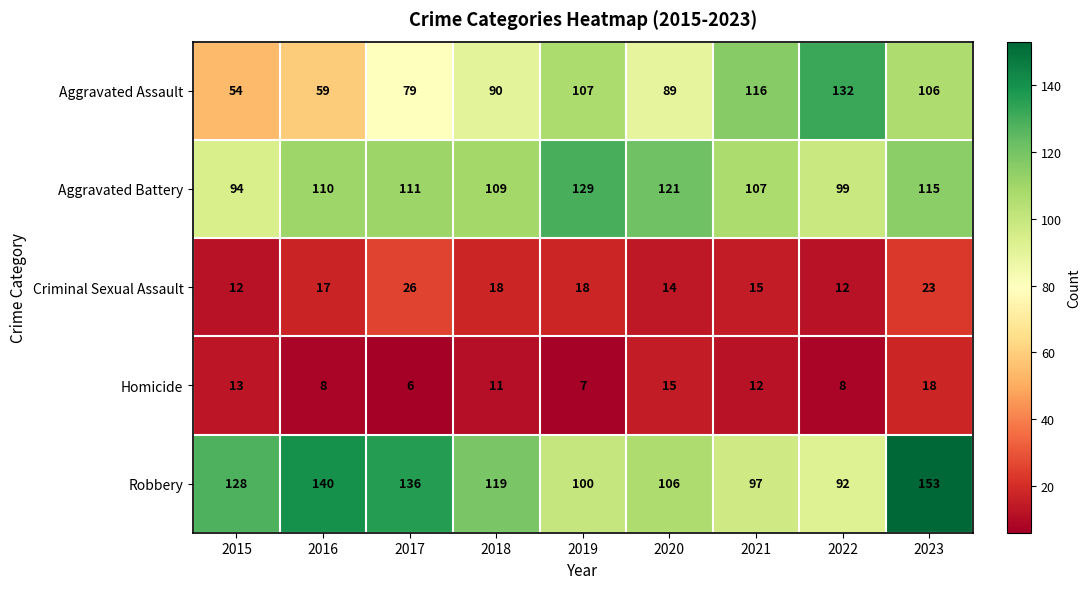

Which series has the widest spread of values?

Aggravated Assault